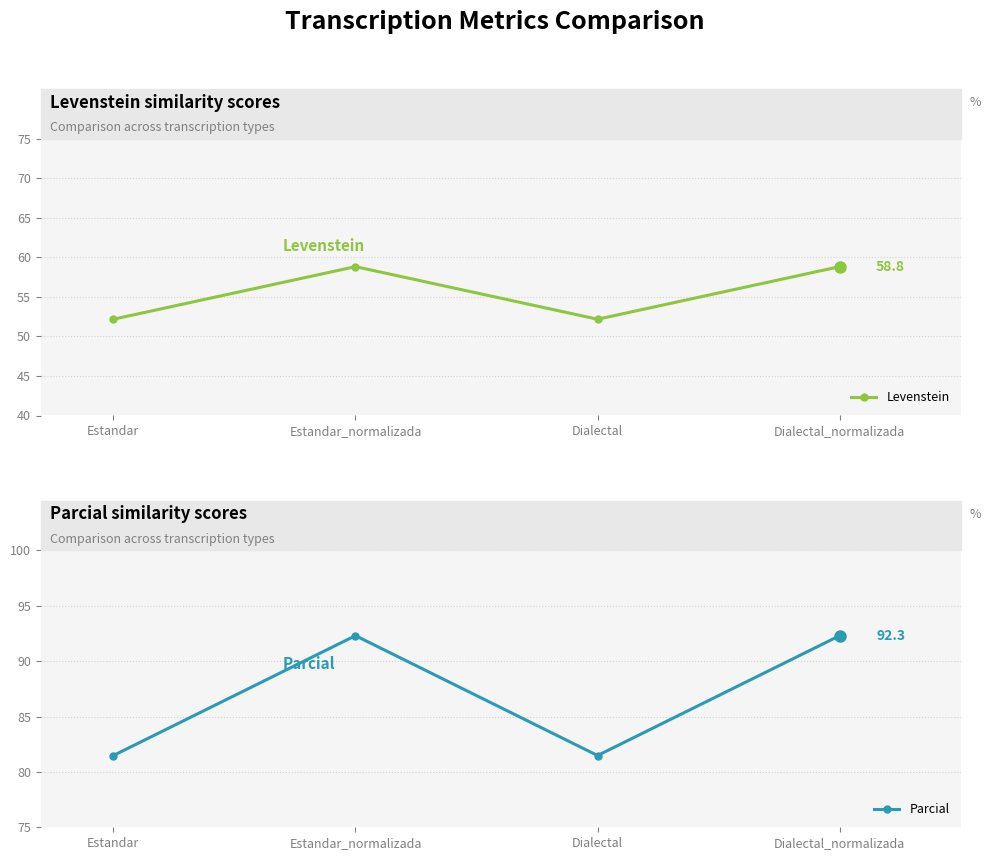

Which series has the largest total across all categories?

Parcial